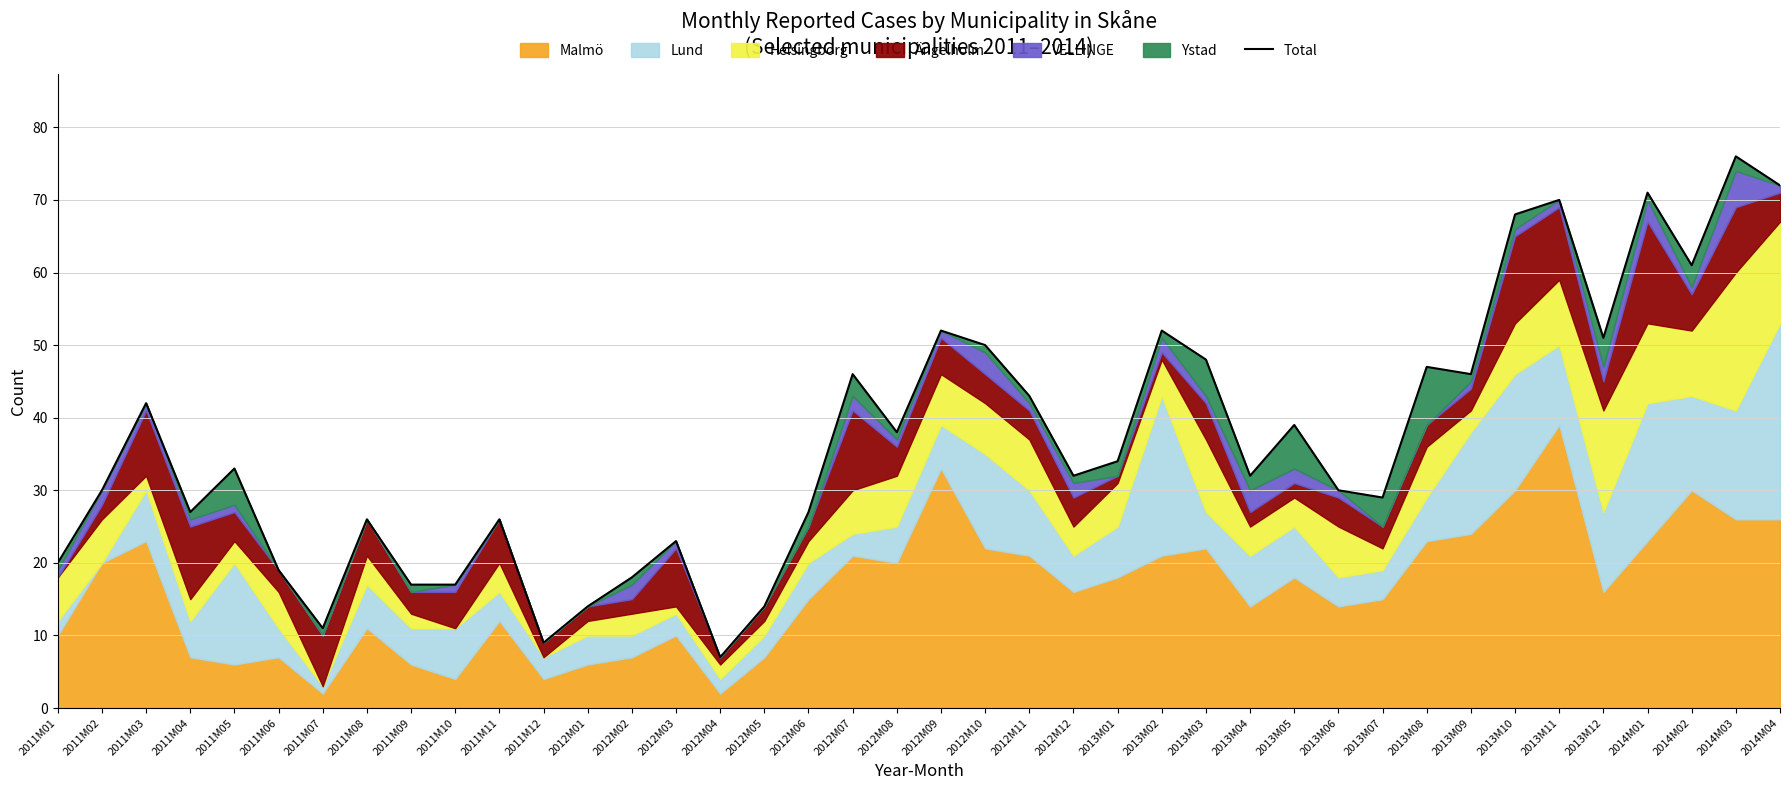

How many lines are shown in the chart?

1